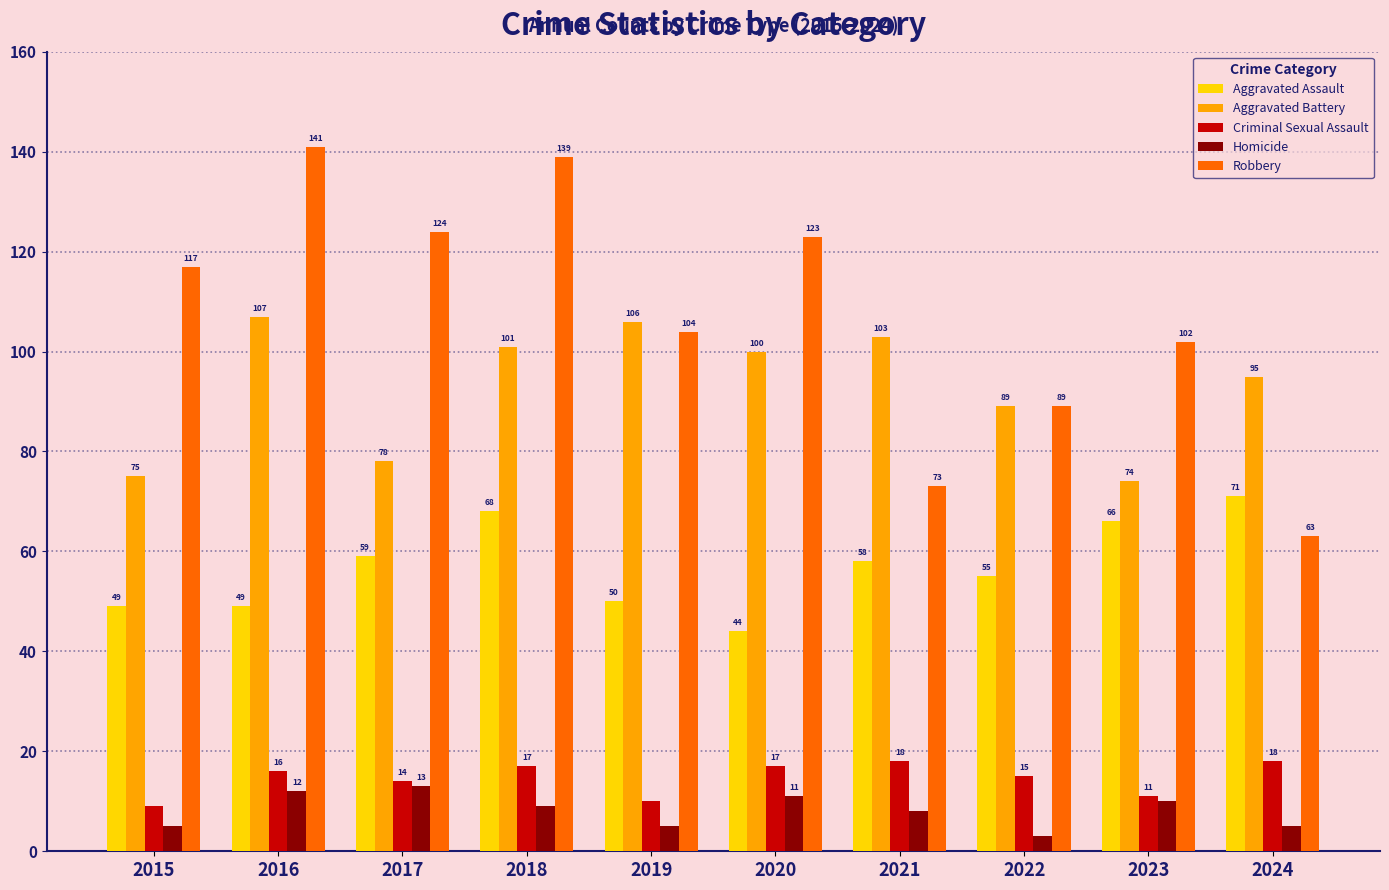

The value of Homicide at 2023 is 16. True or false?

False